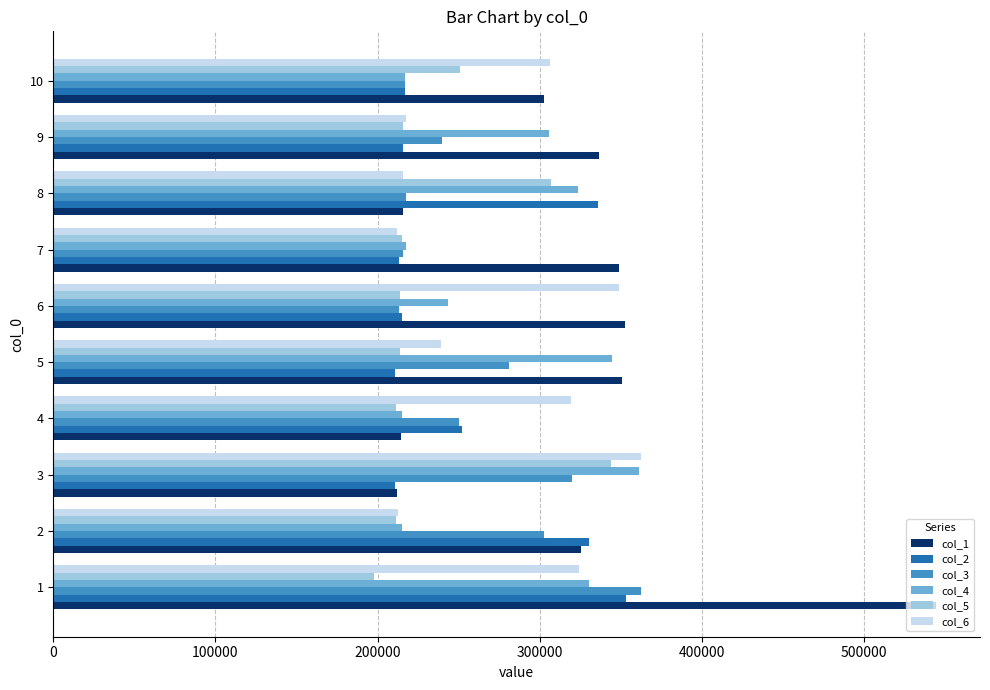

Which series has the largest total across all categories?

col_1